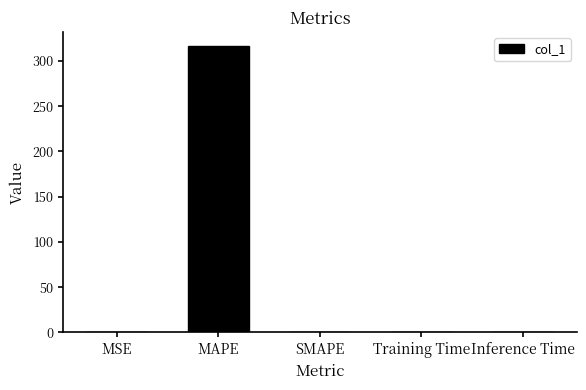

What is the difference between the values at MSE and Training Time?

0.3